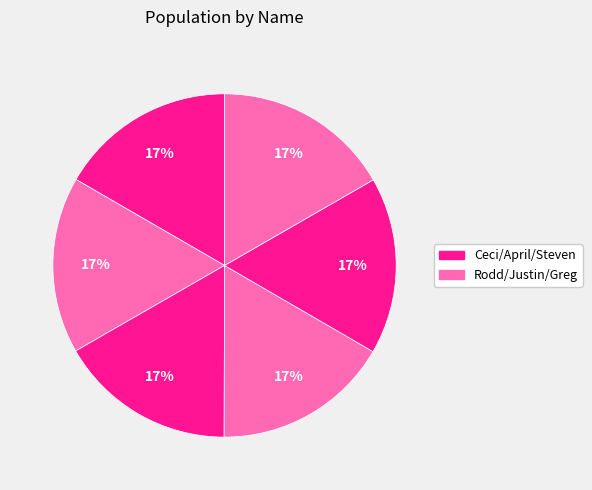

How many segments does this pie chart have?

6